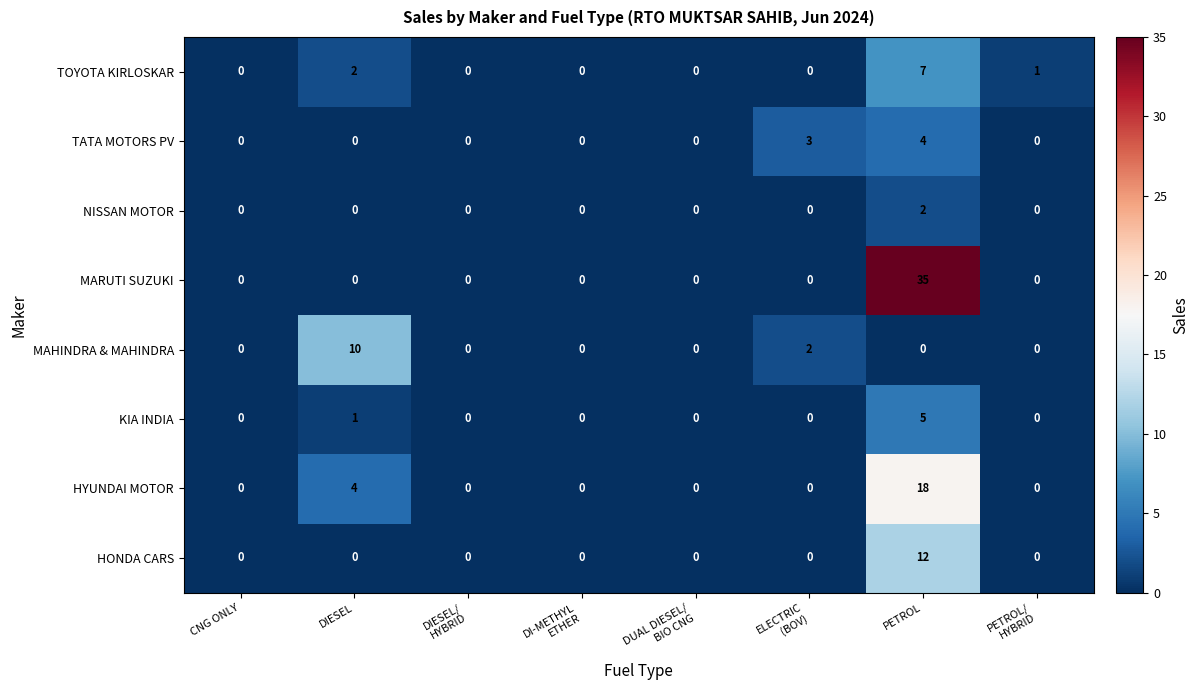

At which category is the sum across all series the highest?

PETROL